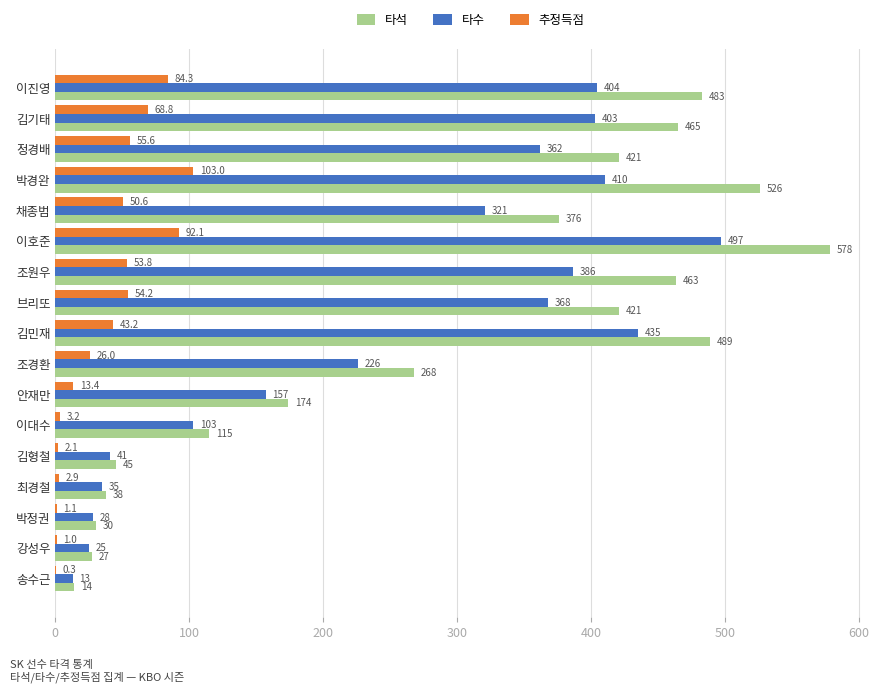

Which series has the largest total across all categories?

타석